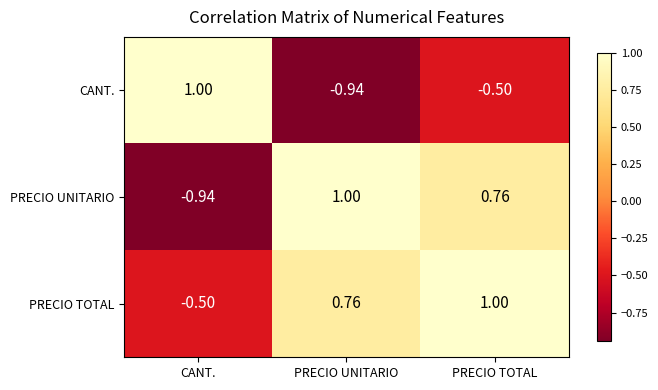

Which series has the largest total across all categories?

PRECIO TOTAL